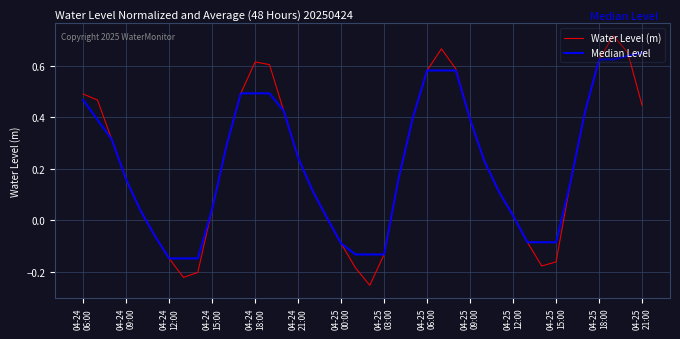

List the series in order of their peak value, highest first.

Water Level (m), Median Level